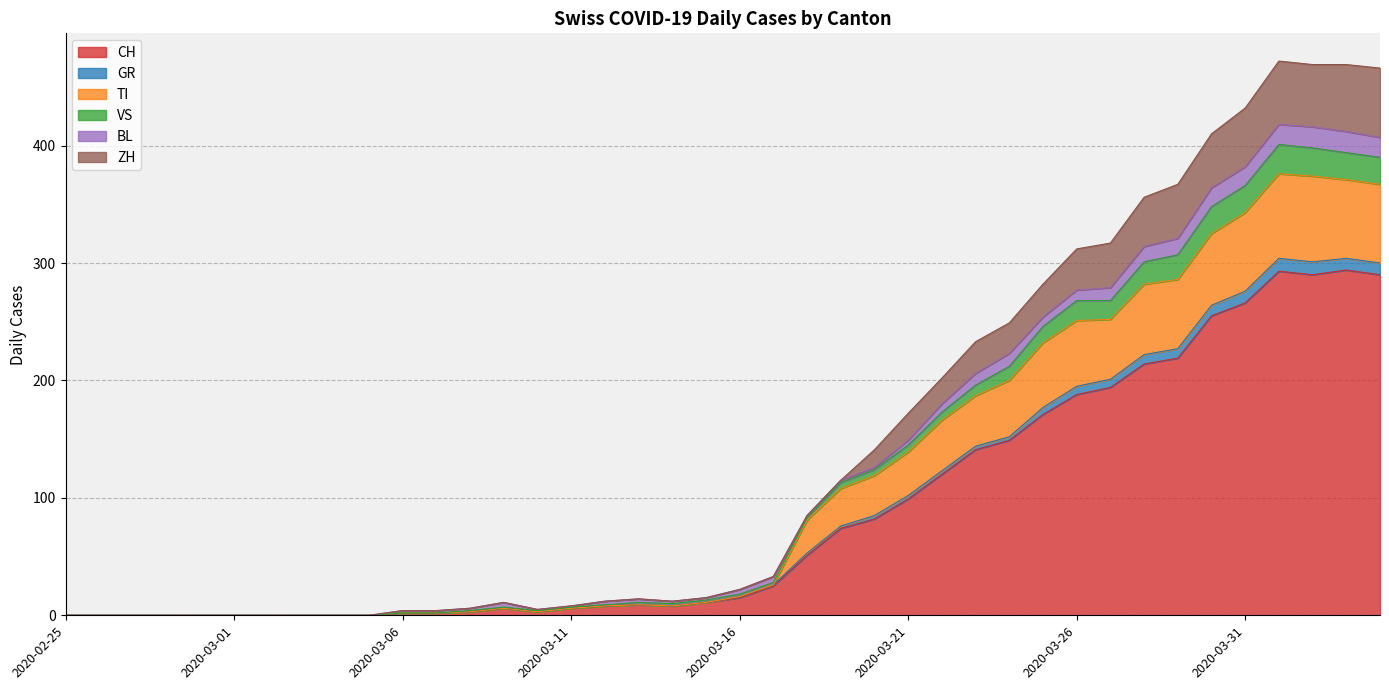

Does the chart have visible grid lines?

Yes